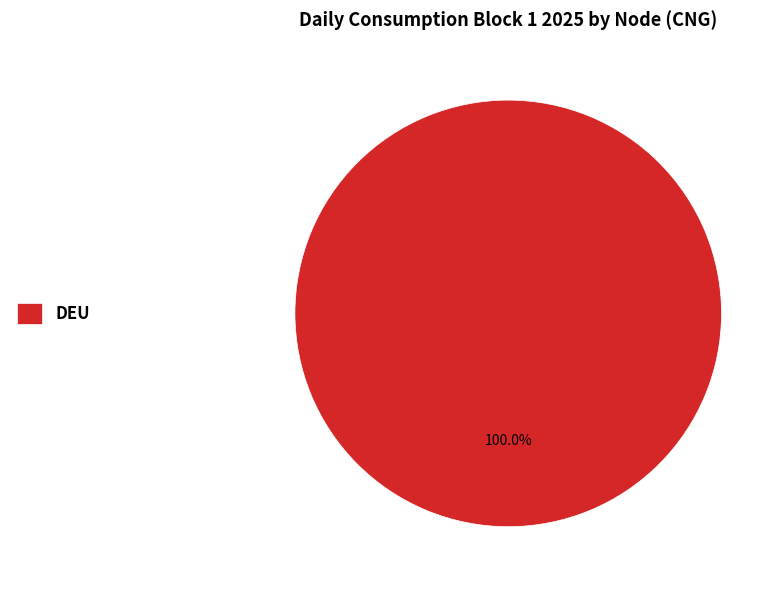

Does DEU represent more than half of the total?

Yes